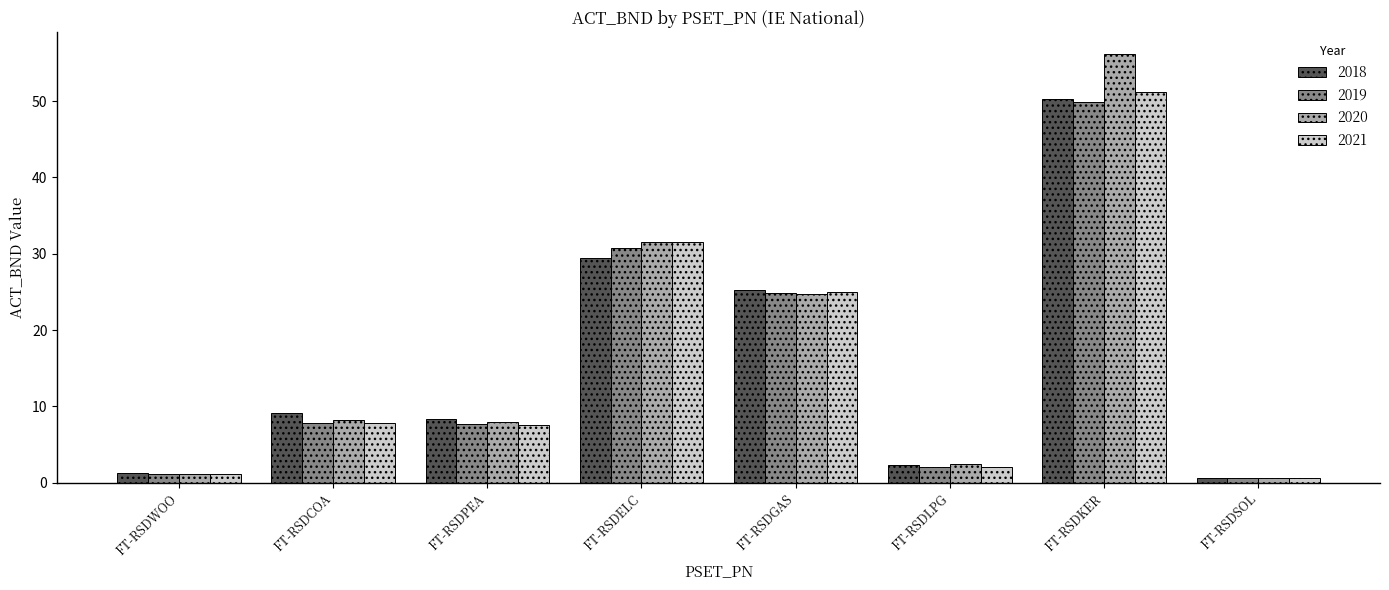

What is the maximum value for 2019?

49.9